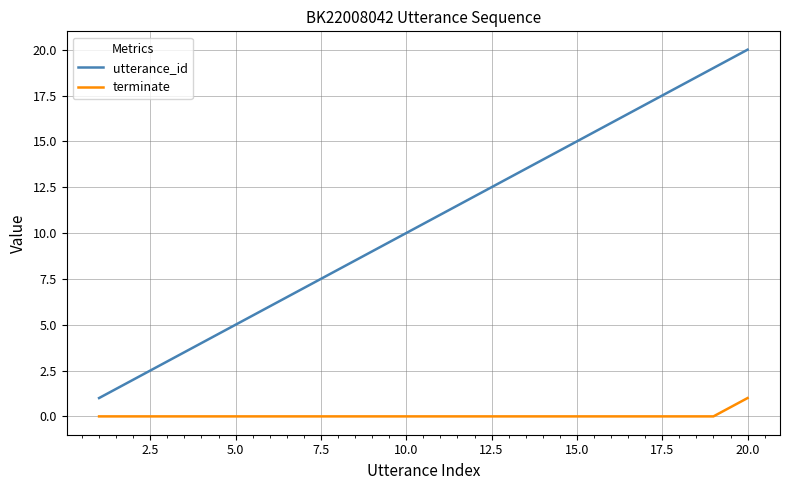

Rank the series by their average value, from lowest to highest.

terminate, utterance_id